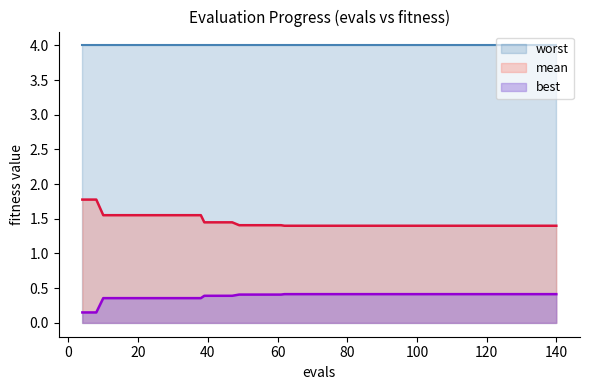

What is the sum of all best values?

15.5